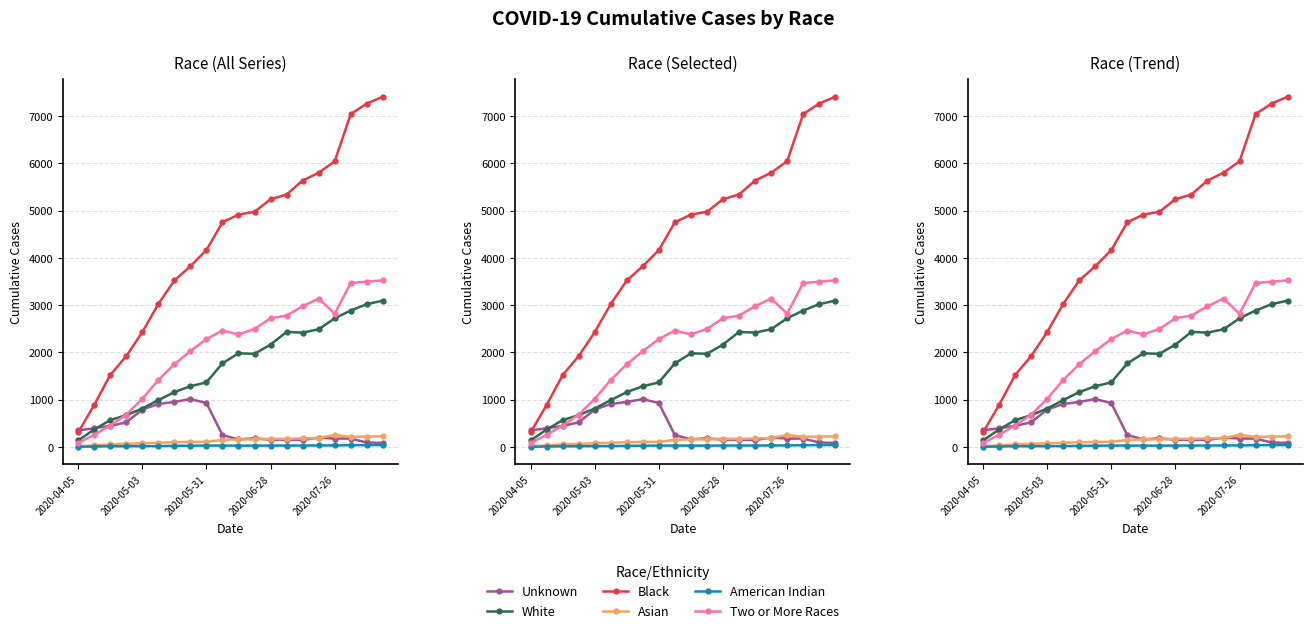

What position from the left is 17?

18